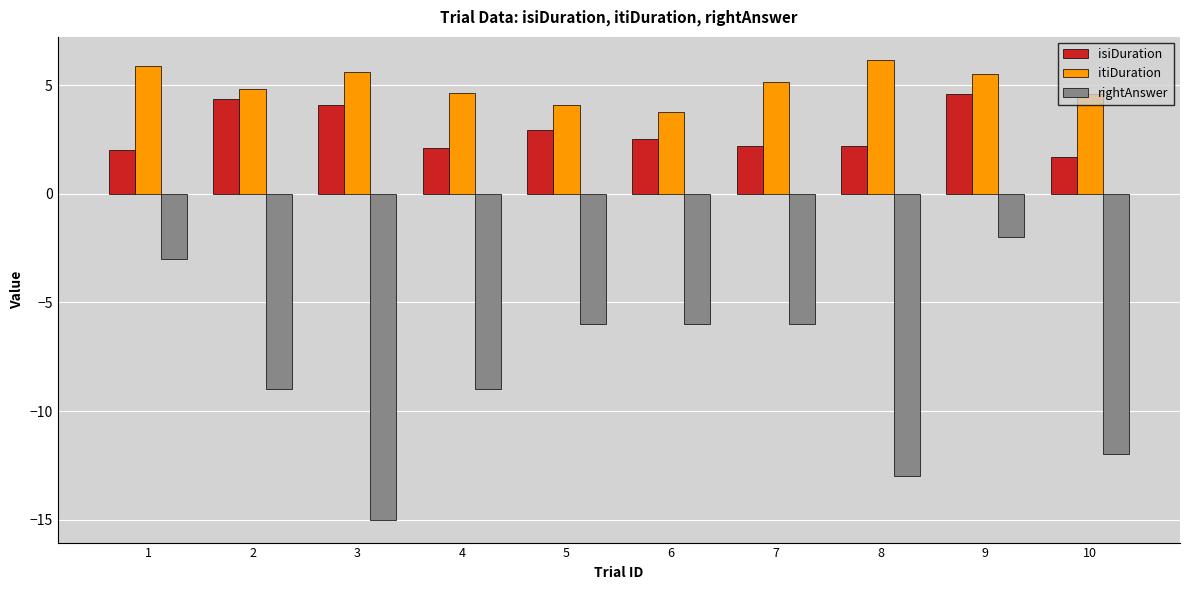

Which label corresponds to the smallest value in the chart?

3